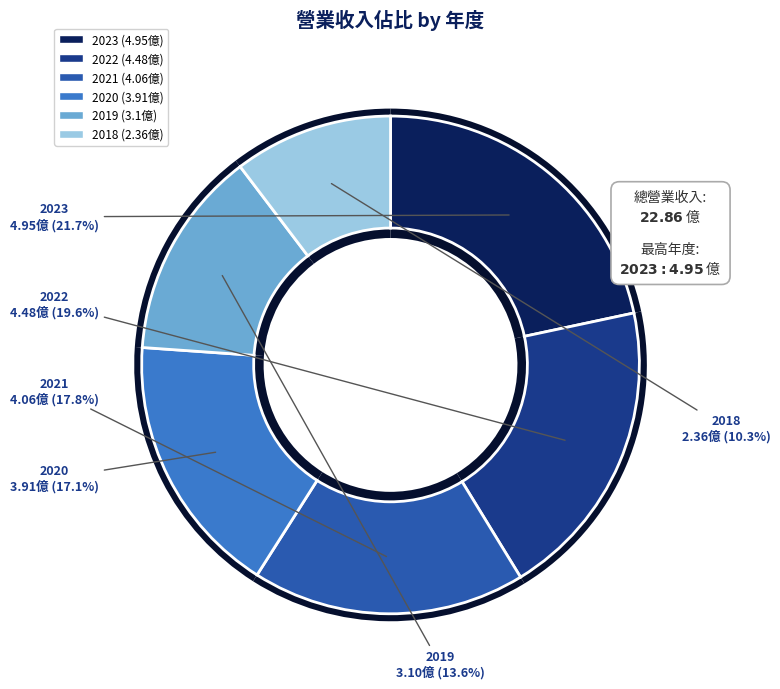

To the nearest percent, what is the average slice percentage?

17%